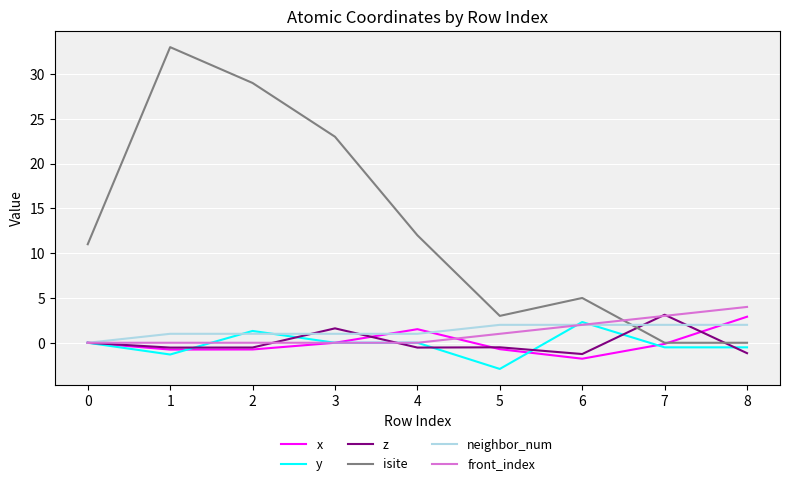

Which series ends up on top after the final intersection of z and isite?

isite